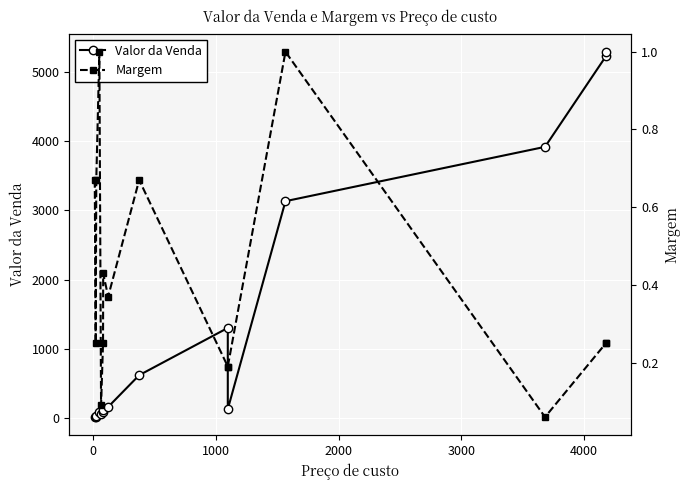

What are all the series names shown in the legend?

Valor da Venda, Margem